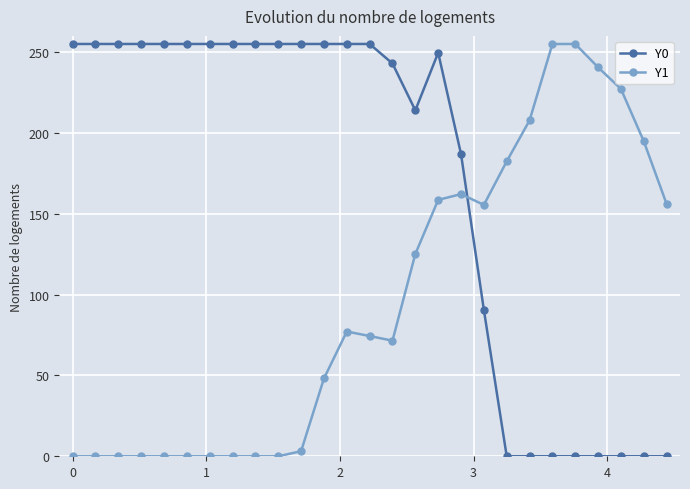

Which series has the largest total across all categories?

Y0